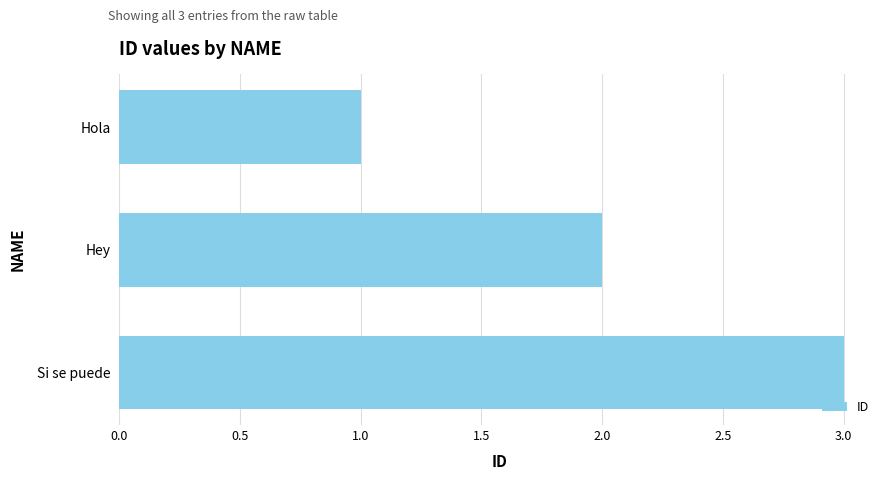

What is the sum of the values at Si se puede and Hola?

4